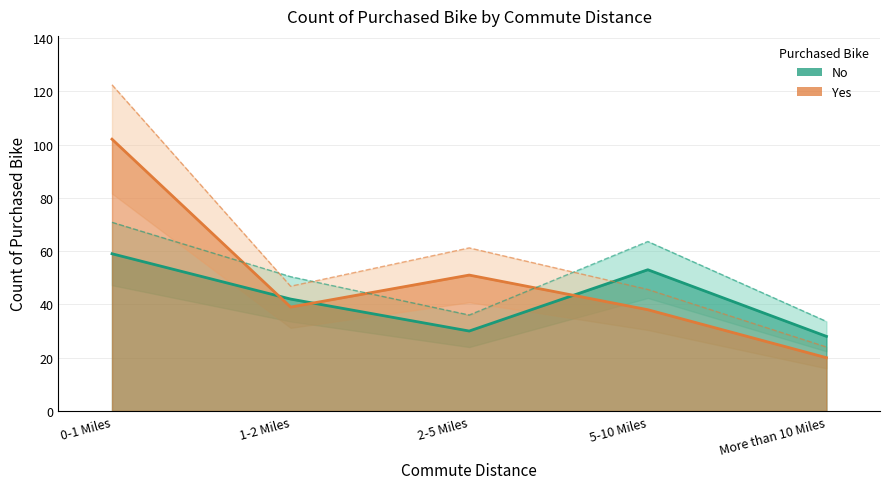

How many categories are shown in the chart?

5